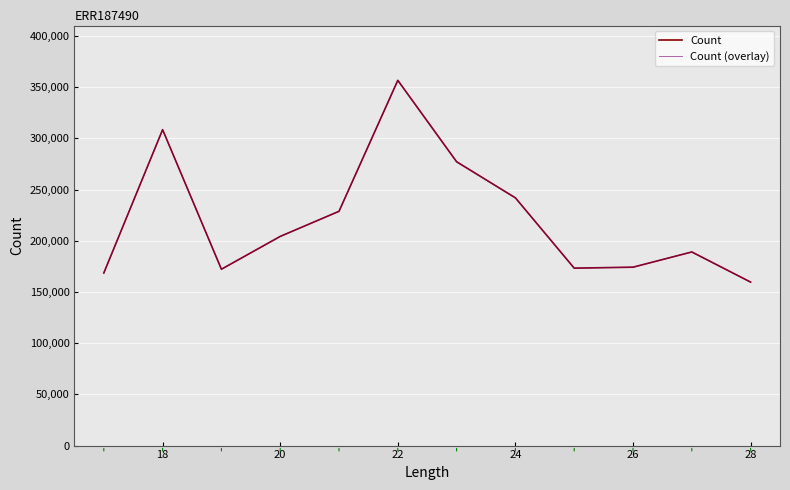

Does the chart display data point markers on the line(s)?

No